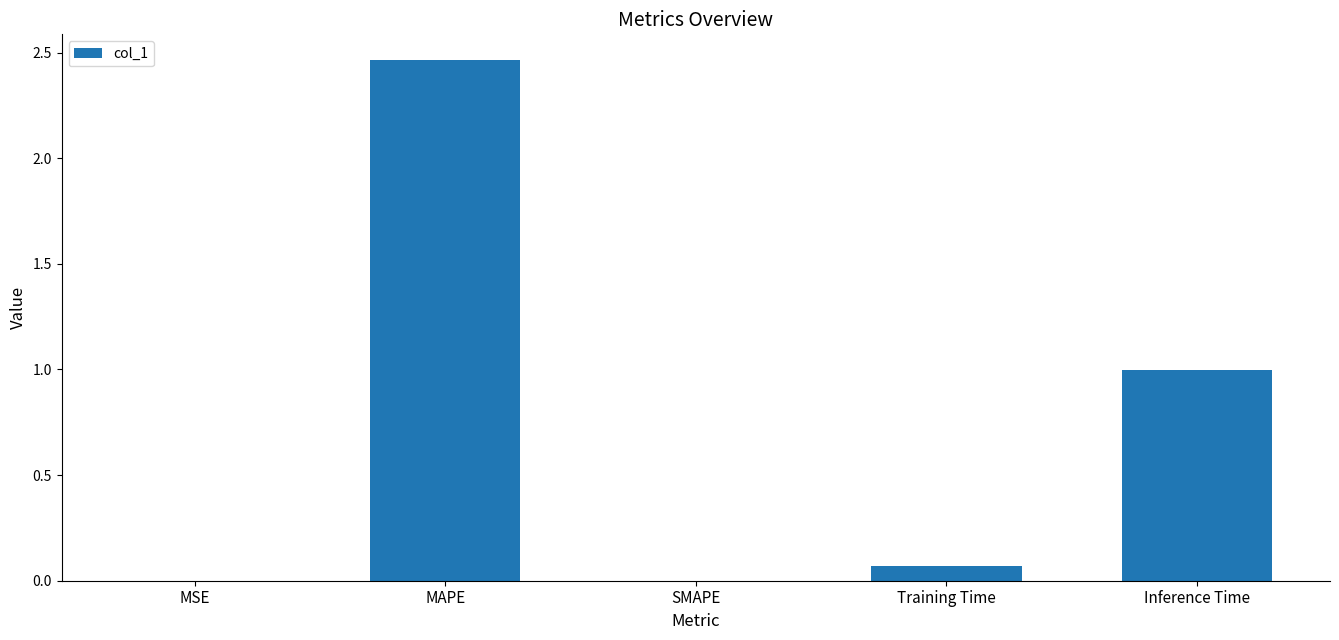

Is it true that the value at MSE is 0.0?

True